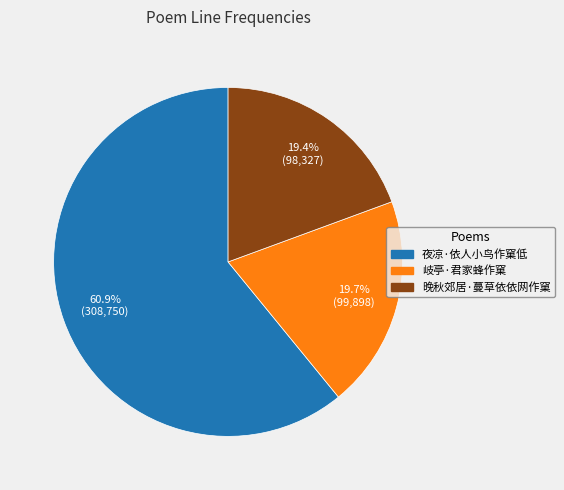

Which slice is the largest?

夜凉·依人小鸟作窠低